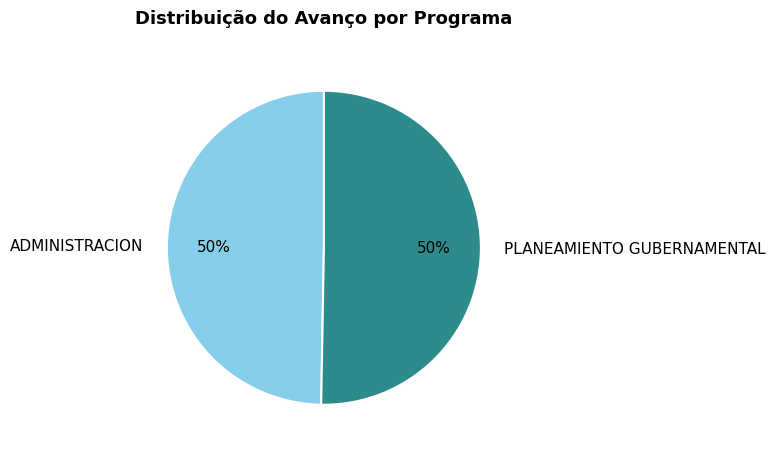

Approximately how many times larger is the value at PLANEAMIENTO GUBERNAMENTAL compared to ADMINISTRACION?

1.0